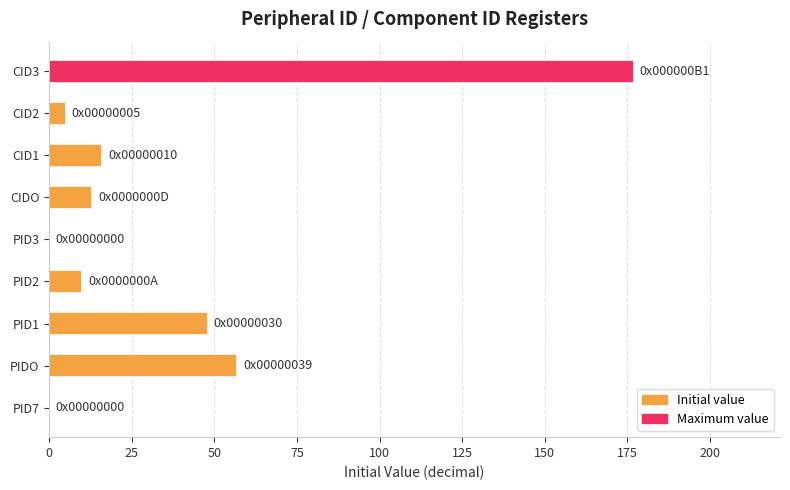

What is the average value?

36